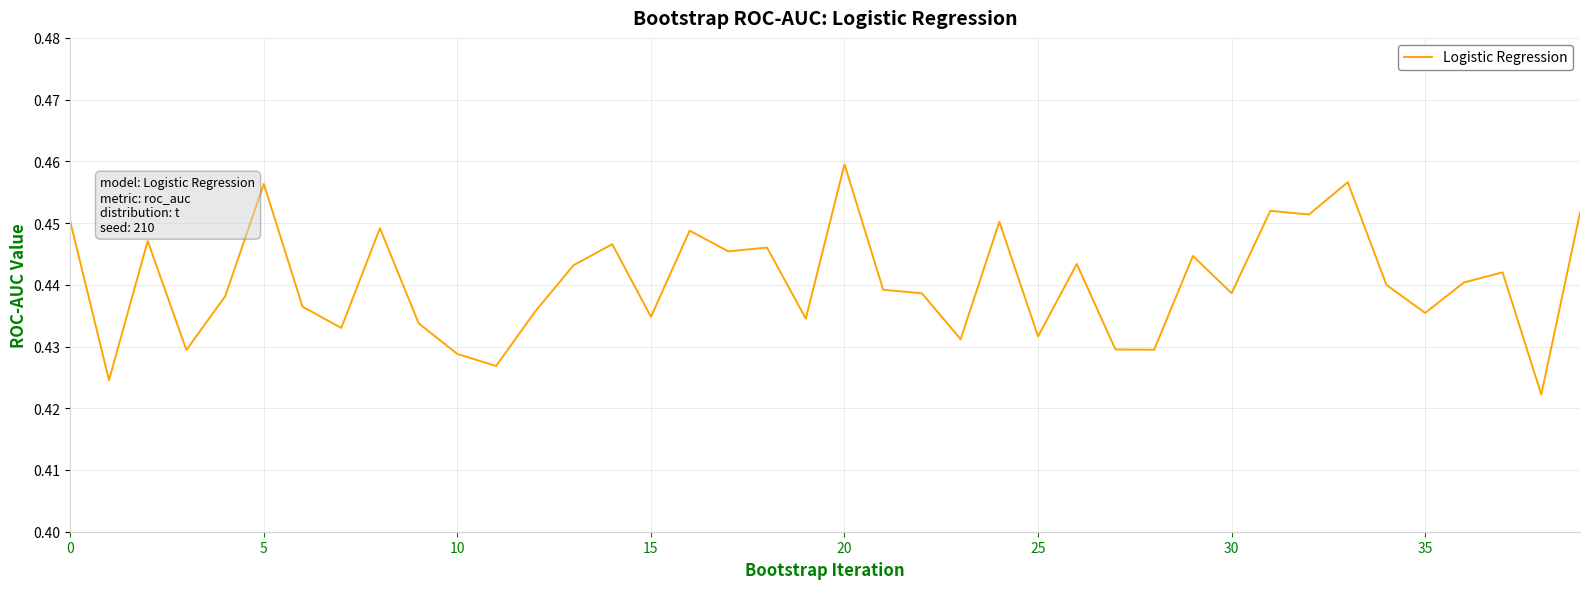

How many lines are shown in the chart?

1